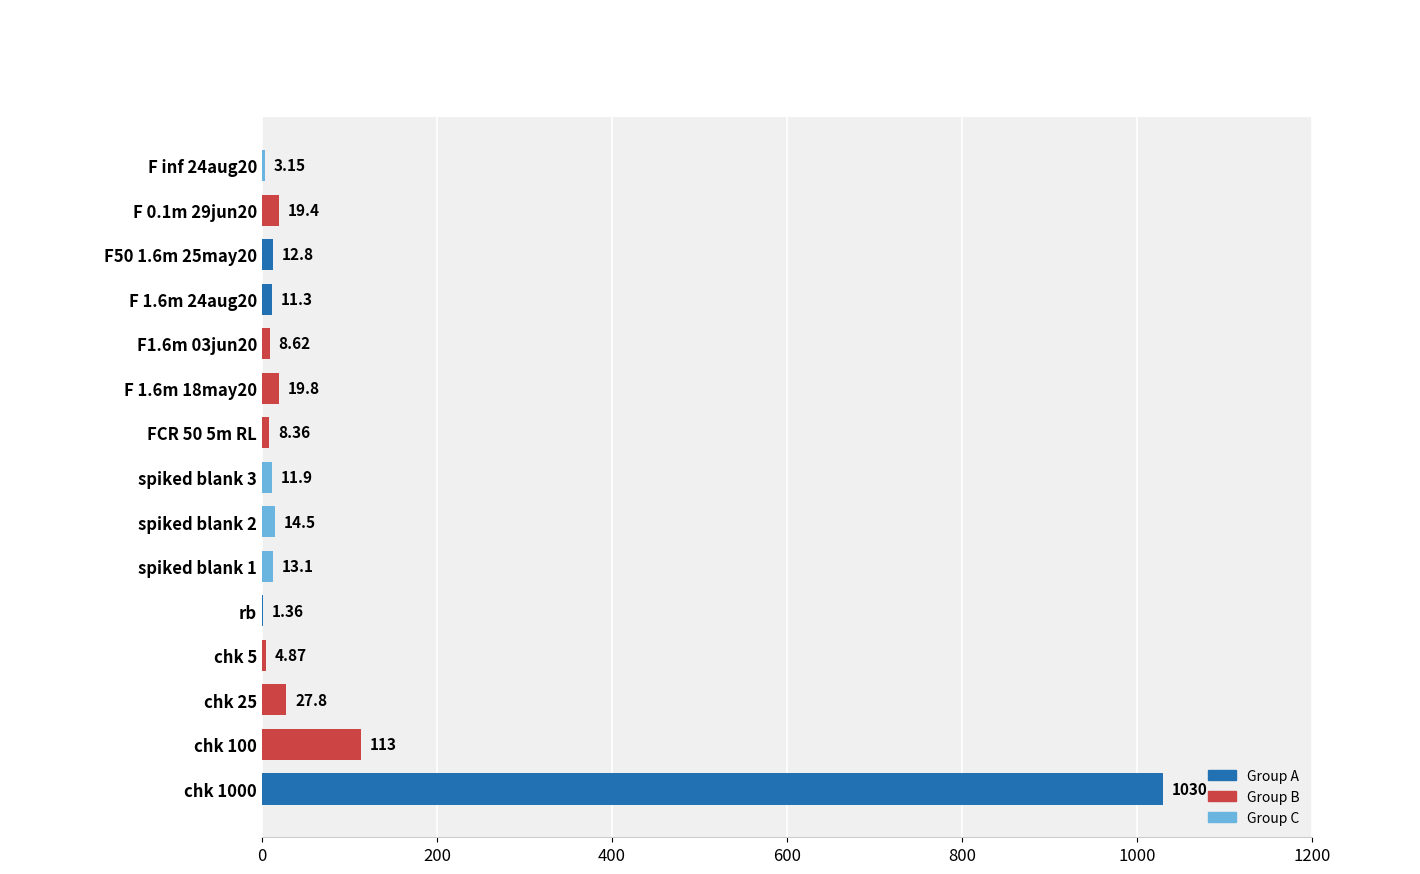

What is the sum of the values at rb and chk 100?

114.4